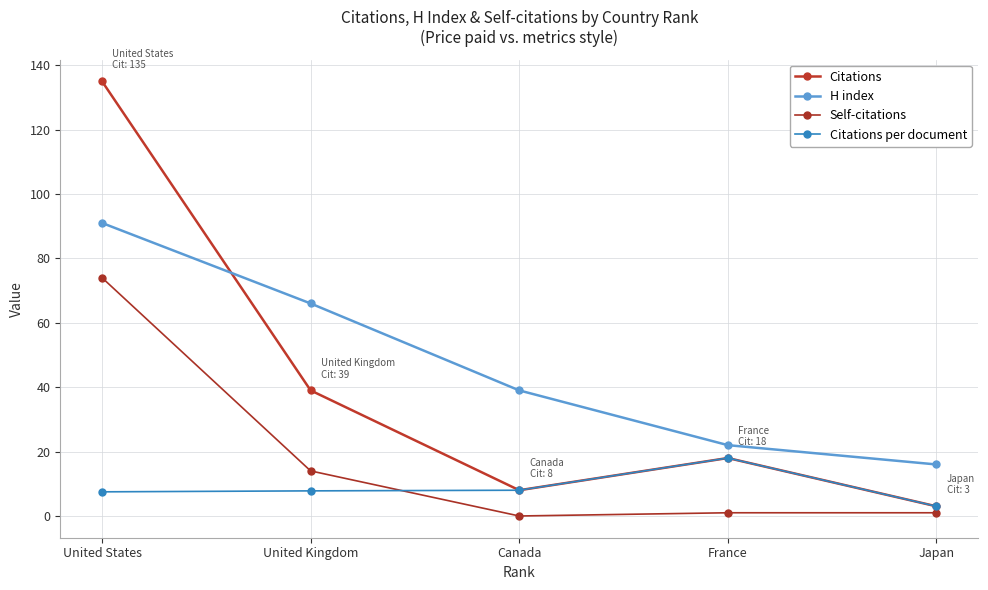

Rank the series at United States from highest to lowest value.

Citations, H index, Self-citations, Citations per document